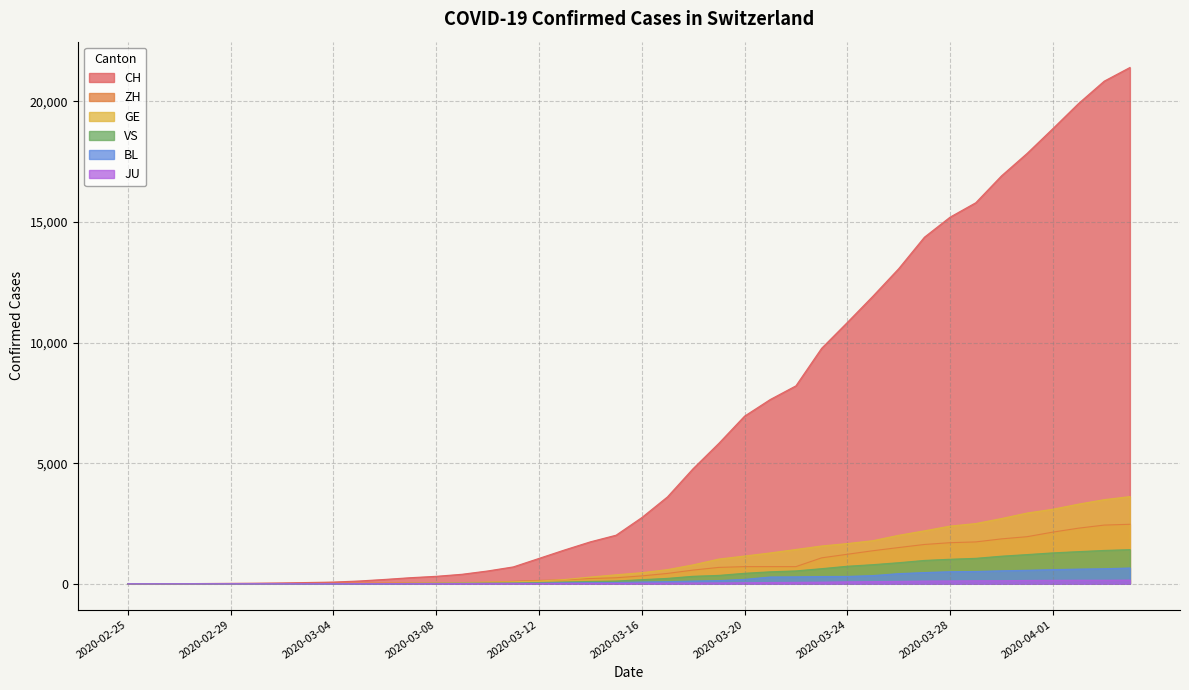

Rank the series at 2020-02-29 from highest to lowest value.

CH, ZH, GE, BL, VS, JU